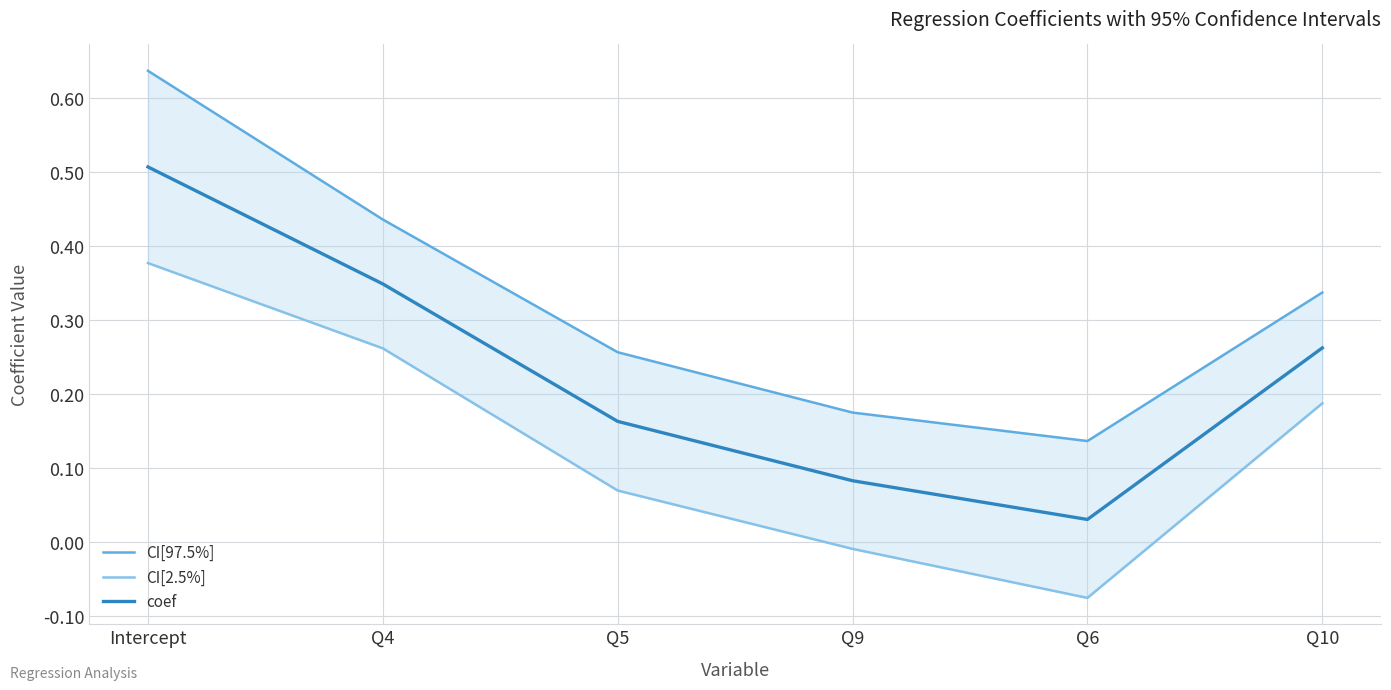

True or false: coef and CI[97.5%] intersect in this chart.

False